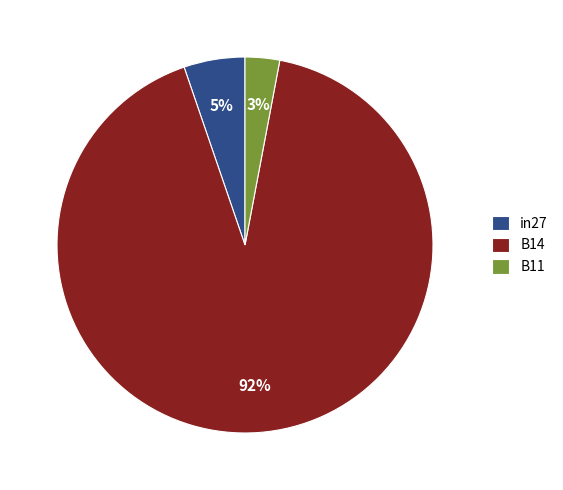

What is the majority slice?

B14